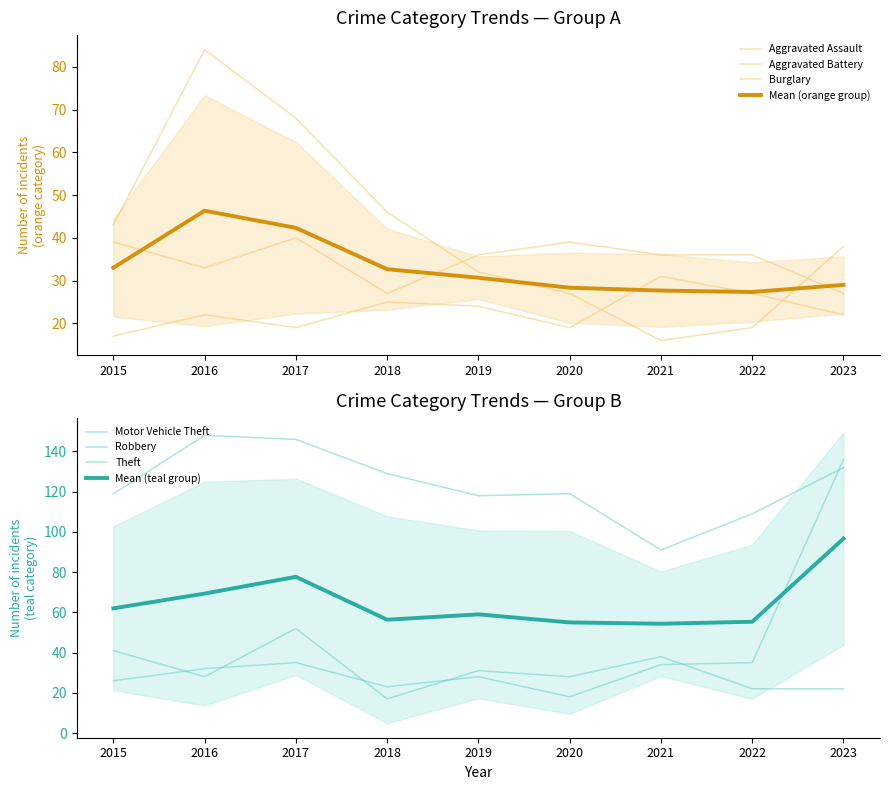

In Aggravated Assault, how many points are higher than both neighbors (excluding endpoints)?

3